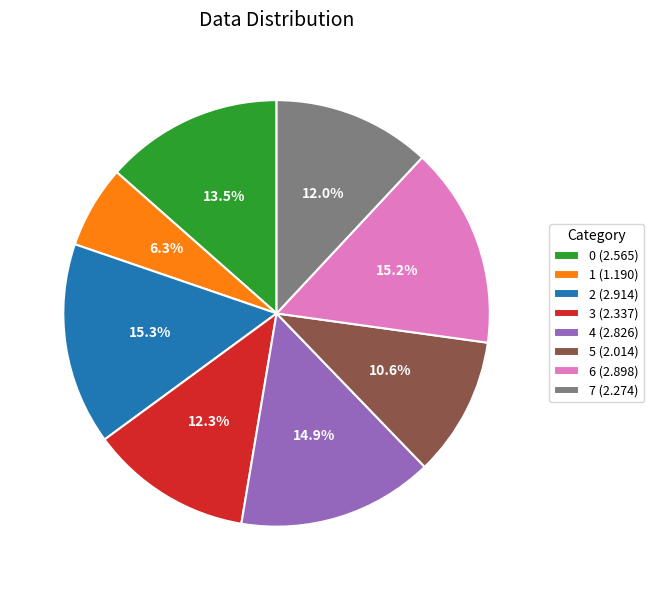

Count the number of slices in the pie.

8